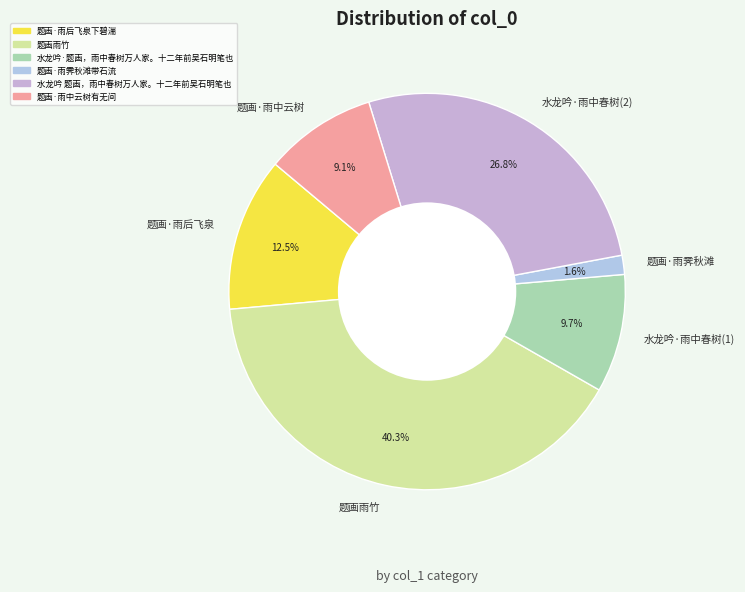

What is the ratio of the value at 水龙吟·雨中春树(2) to the value at 题画雨竹?

0.7